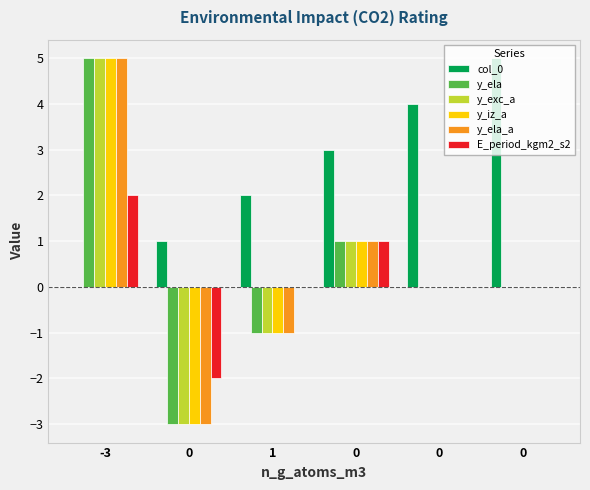

Count the number of data series in this chart.

6